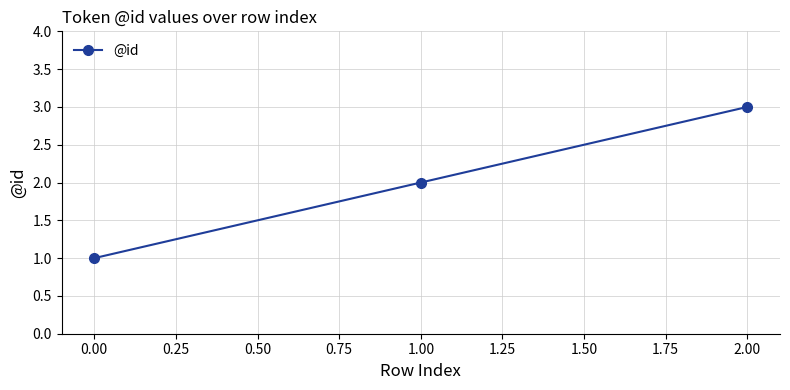

The chart shows a value of 1 at 1.00. True or false?

False